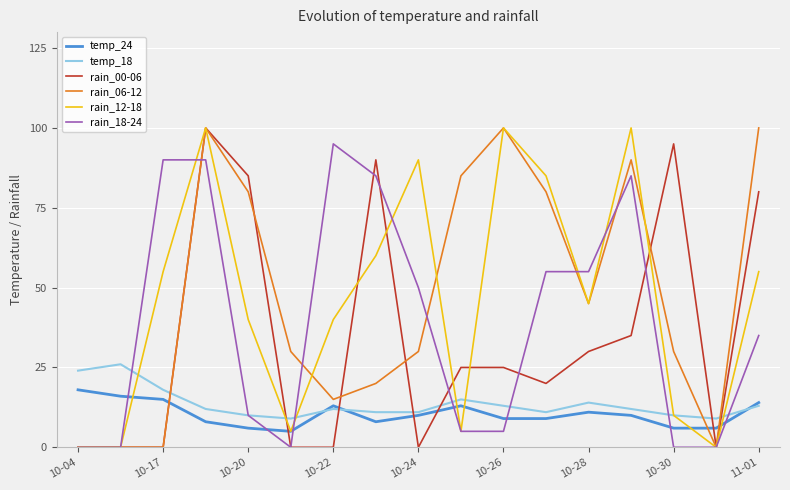

What is the maximum value shown in the chart?

100